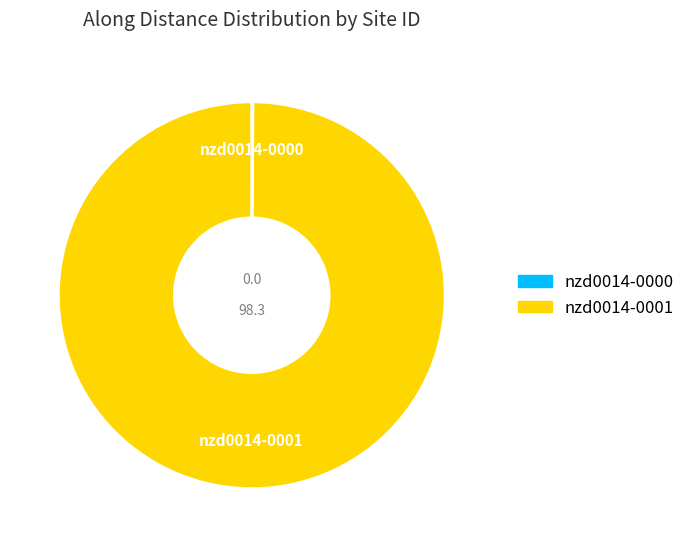

True or false: nzd0014-0001 accounts for 92% of the total.

False